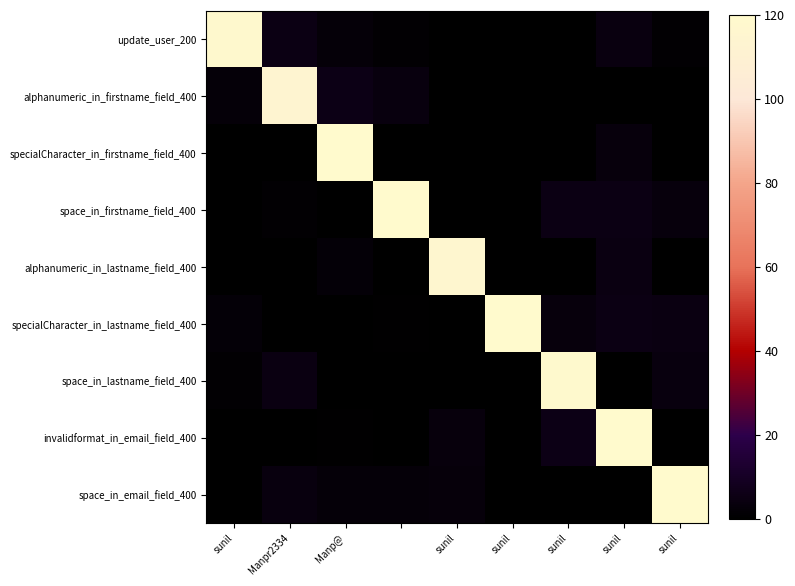

At which category does the chart reach its peak across all series?

Manp@